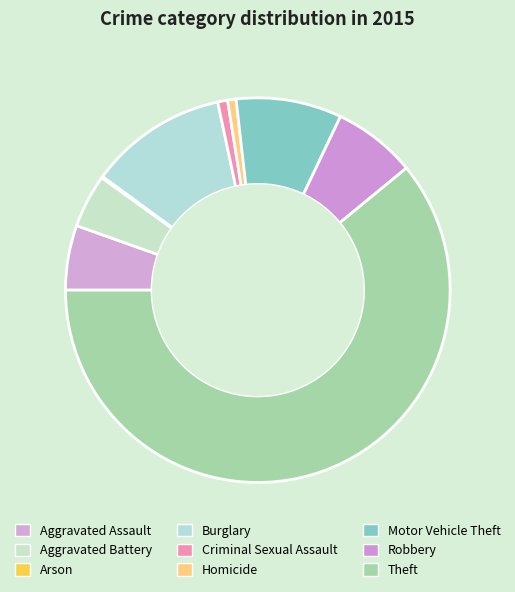

Count the number of slices in the pie.

9